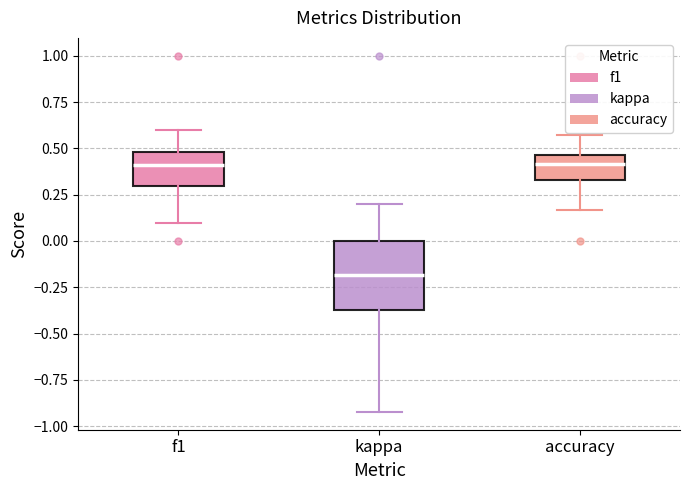

Where is the lower edge of the box for kappa on the y-axis? The values are not printed on the chart, so give them approximately, as read against the axis.

-0.35